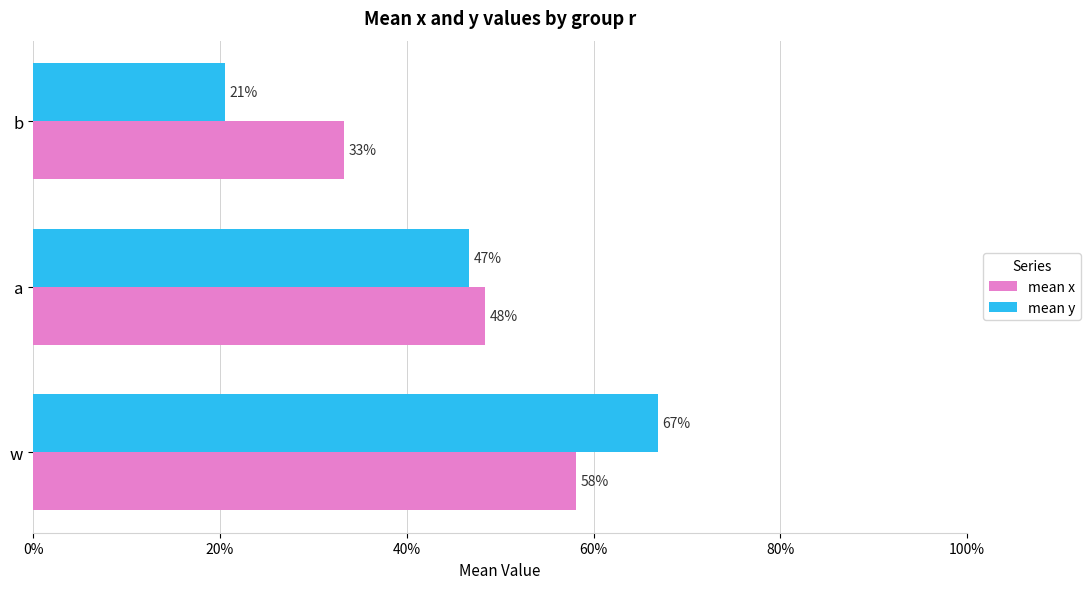

What position from the left is a?

2